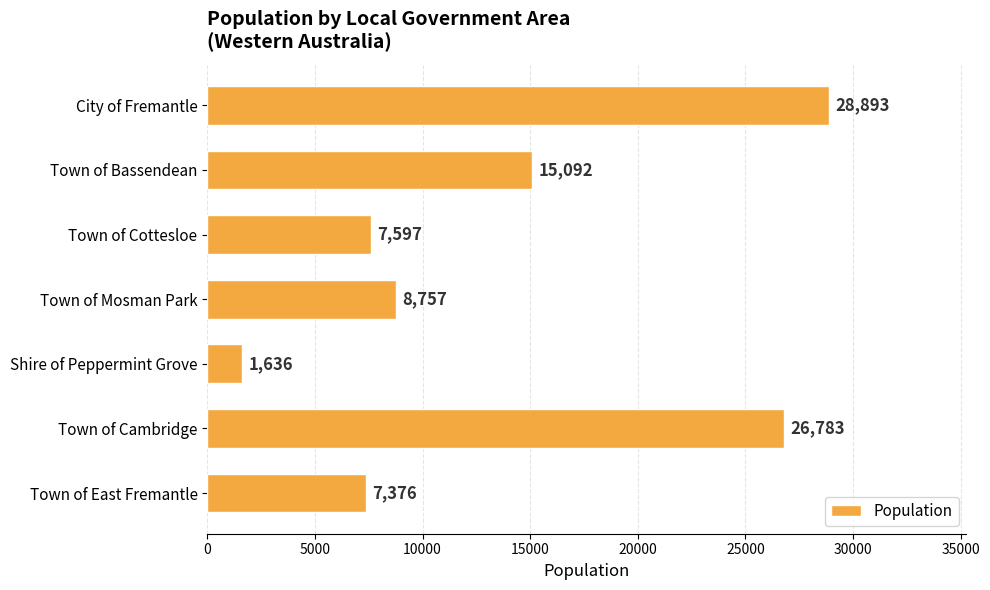

Rank the categories by value from lowest to highest.

Shire of Peppermint Grove, Town of East Fremantle, Town of Cottesloe, Town of Mosman Park, Town of Bassendean, Town of Cambridge, City of Fremantle